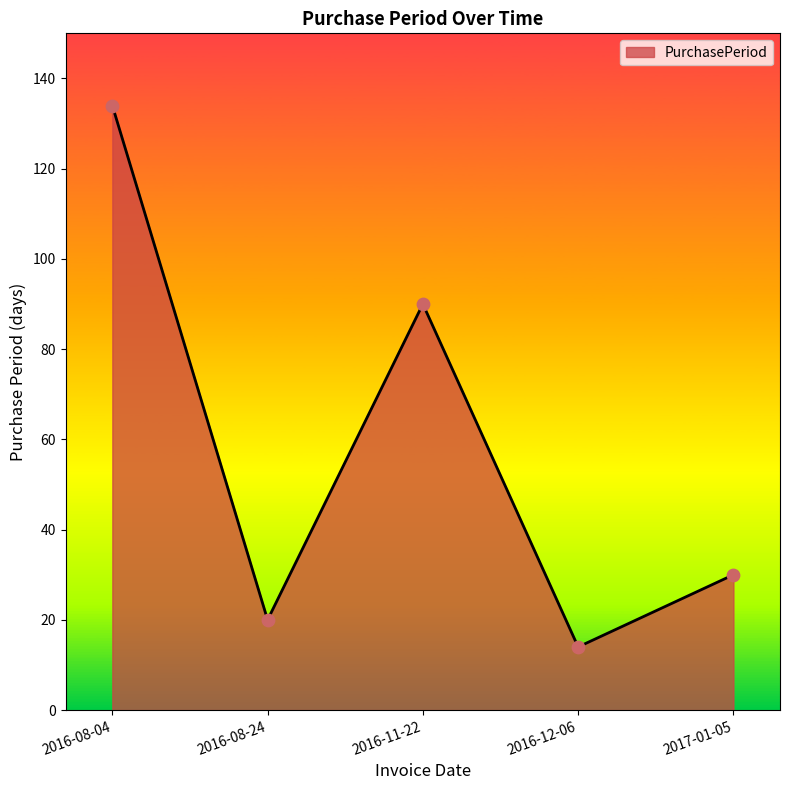

What is the change in value from 2016-08-04 to 2016-08-24?

-114